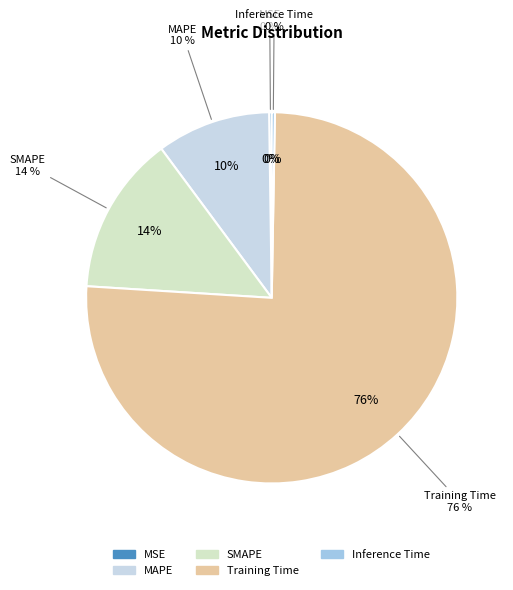

Rank the categories by value from highest to lowest.

Training Time, SMAPE, MAPE, Inference Time, MSE